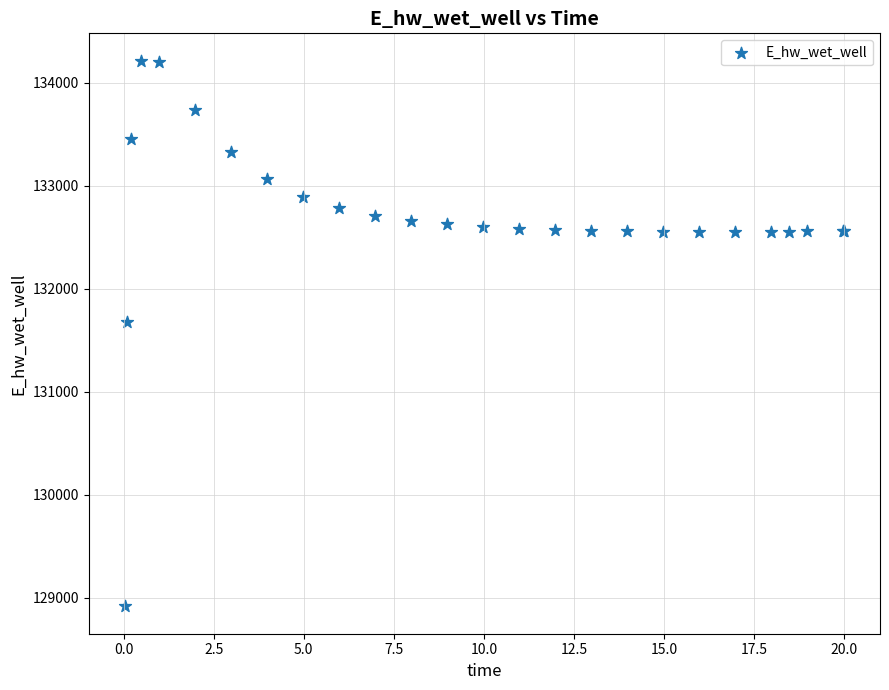

What Y value in the scatter plot is closest to 131565?

131679.3